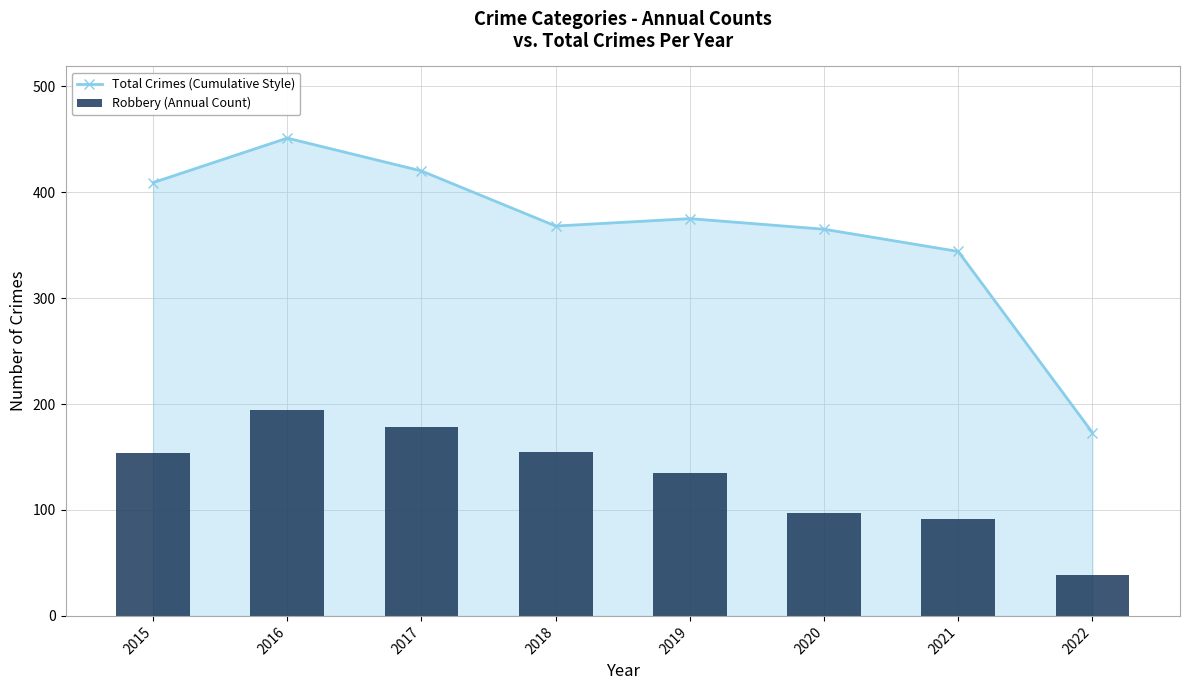

What are all the series names shown in the legend?

Total Crimes (Cumulative Style), Robbery (Annual Count)